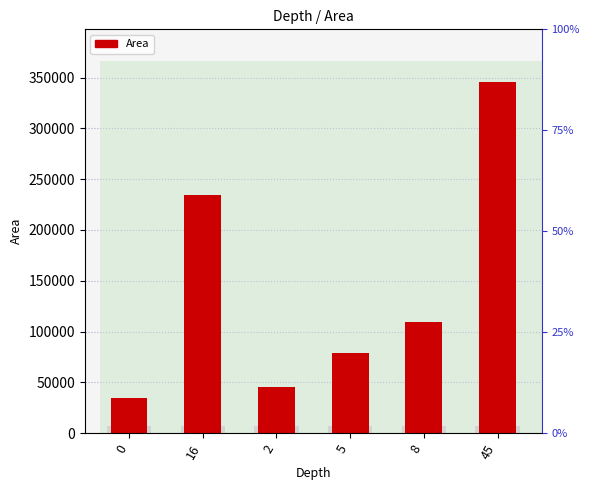

What is the change in value from 16 to 2?

-189241